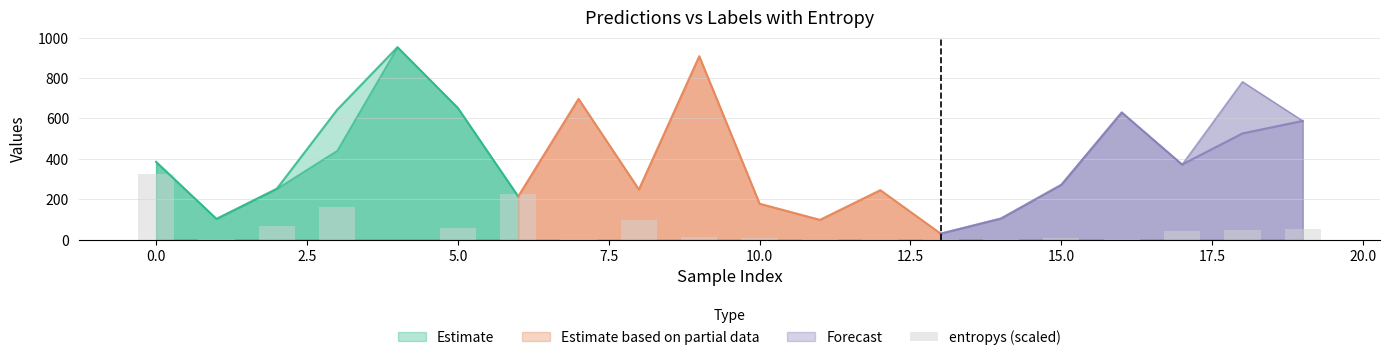

What is the label of the 17th bar from the left?

16